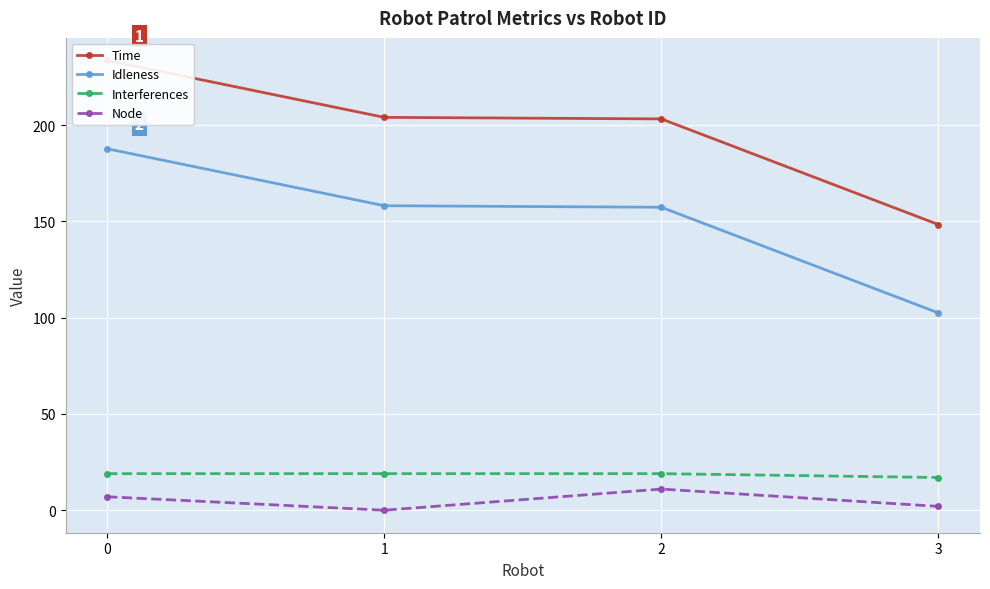

Which series has the widest spread of values?

Idleness